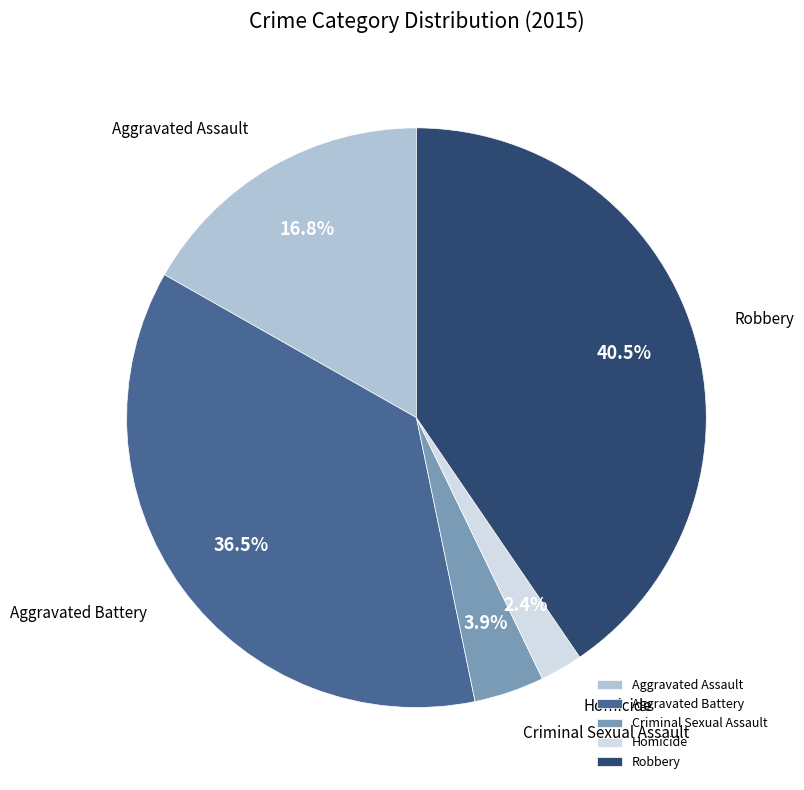

The Aggravated Assault slice represents 31% of the pie. True or false?

False